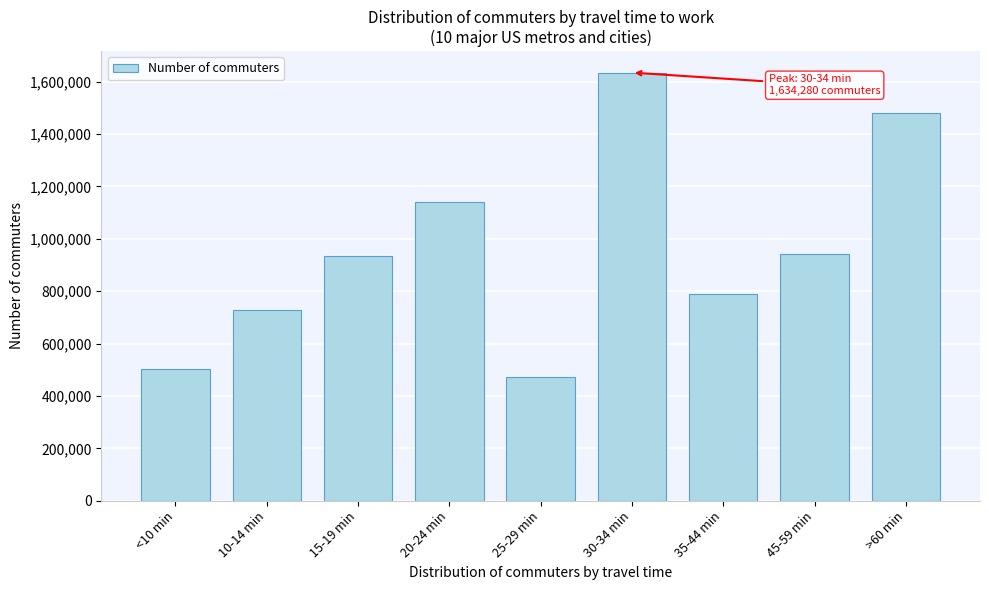

Reading right to left, what are all the values shown in this chart?

>60 min=1478701	45-59 min=943682	35-44 min=790704	30-34 min=1634280	25-29 min=471118	20-24 min=1138695	15-19 min=935882	10-14 min=726486	<10 min=504362